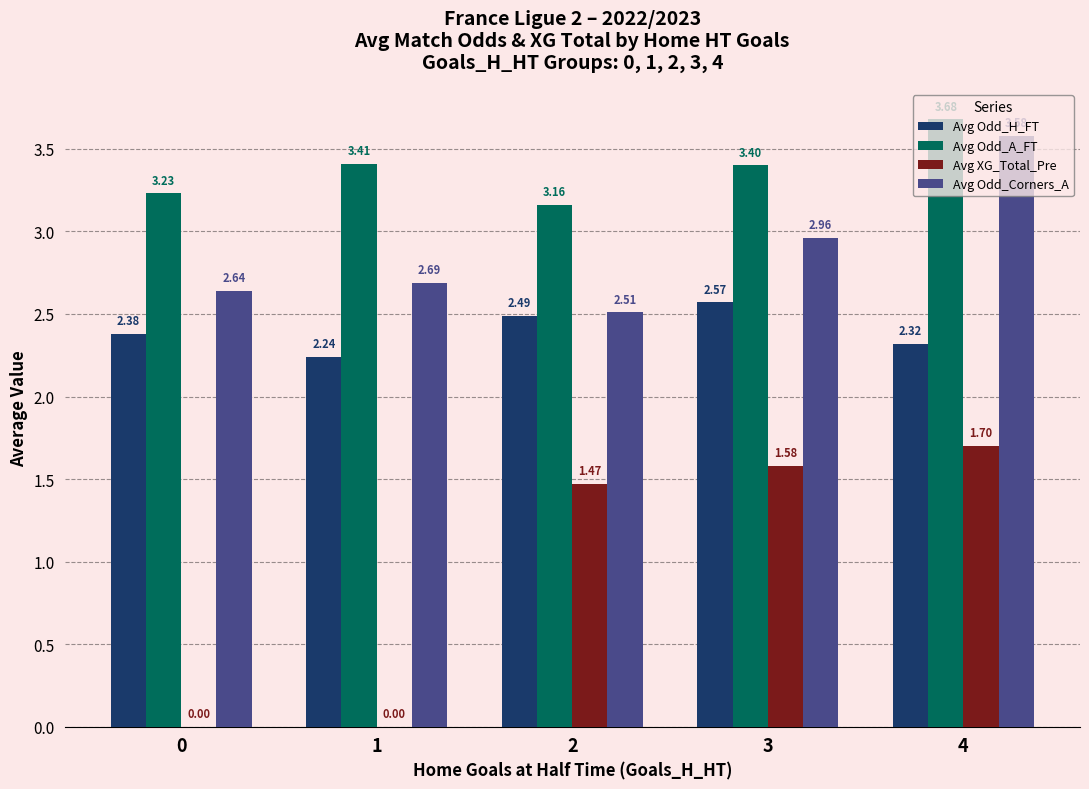

What is the total value across all series at 1?

8.3